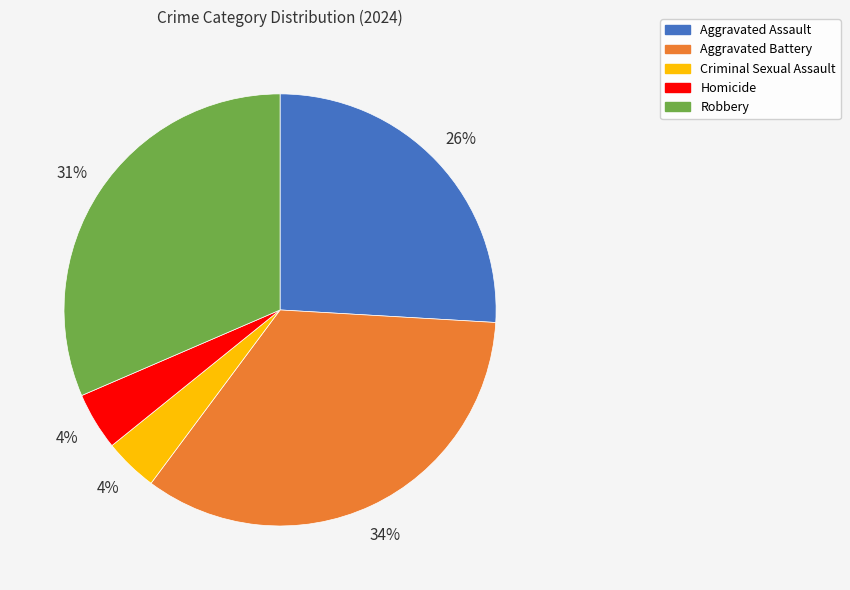

Is the sum of Criminal Sexual Assault and Homicide greater than half?

No